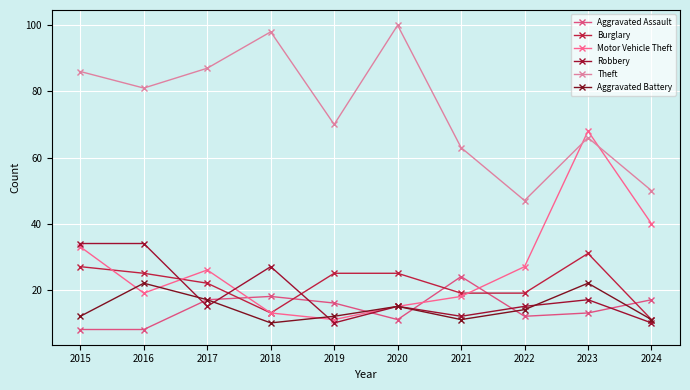

Which label corresponds to the smallest value in the chart?

2015